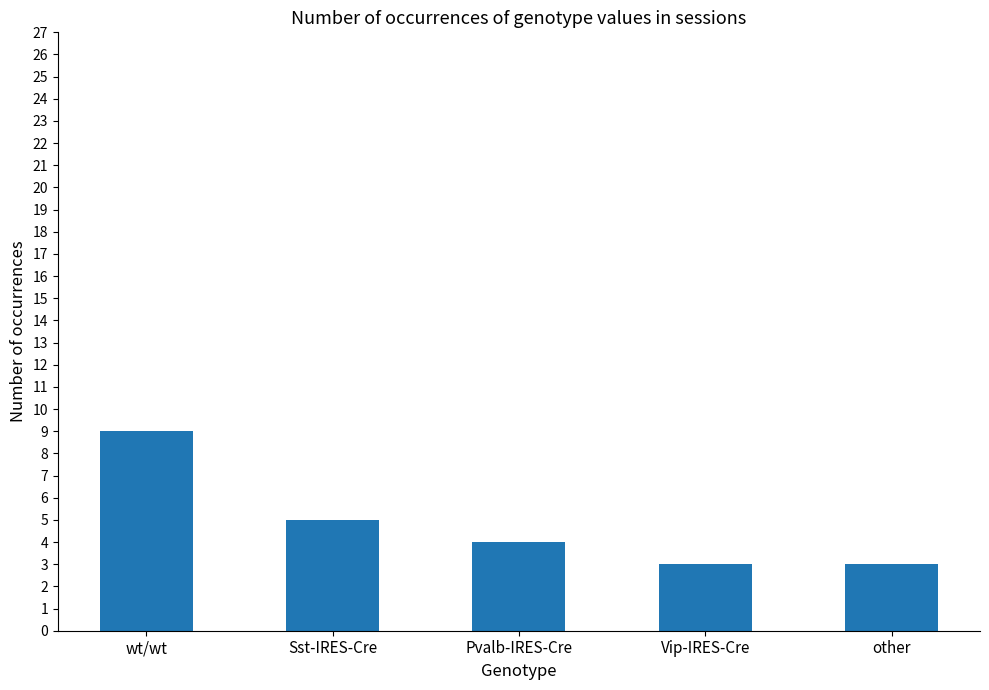

What is the ratio of the value at Sst-IRES-Cre to the value at Pvalb-IRES-Cre?

1.2